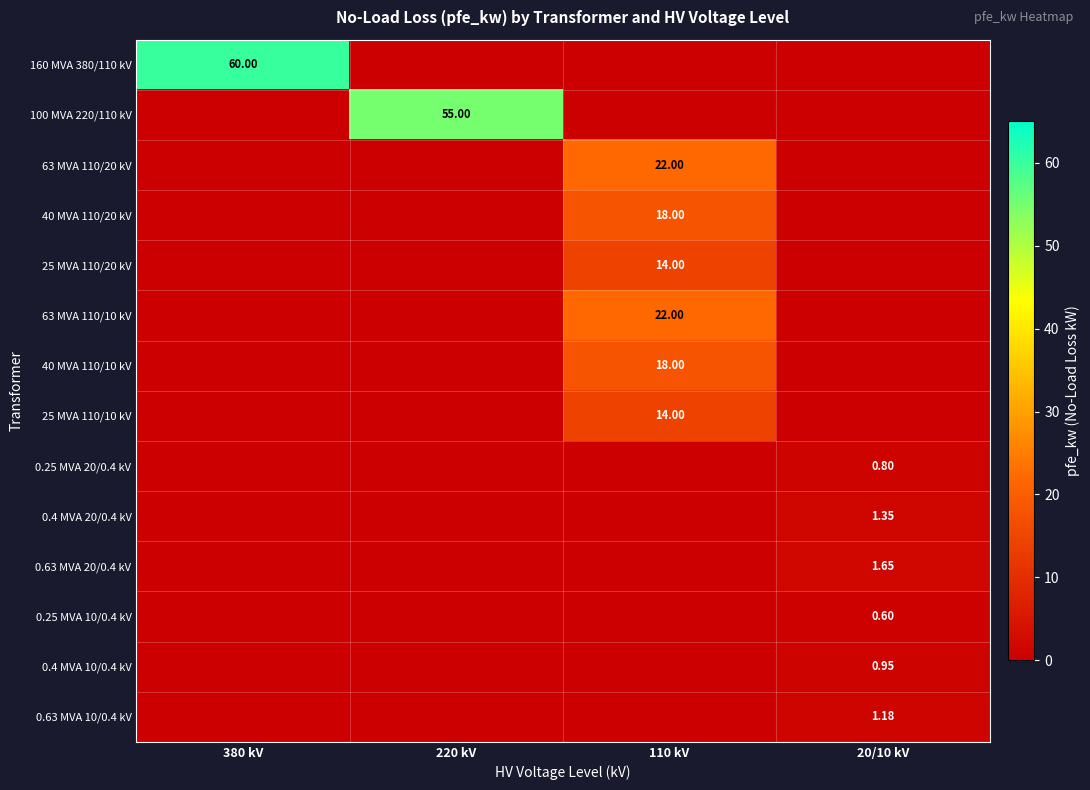

How many values in the 25 MVA 110/20 kV series exceed 0?

1